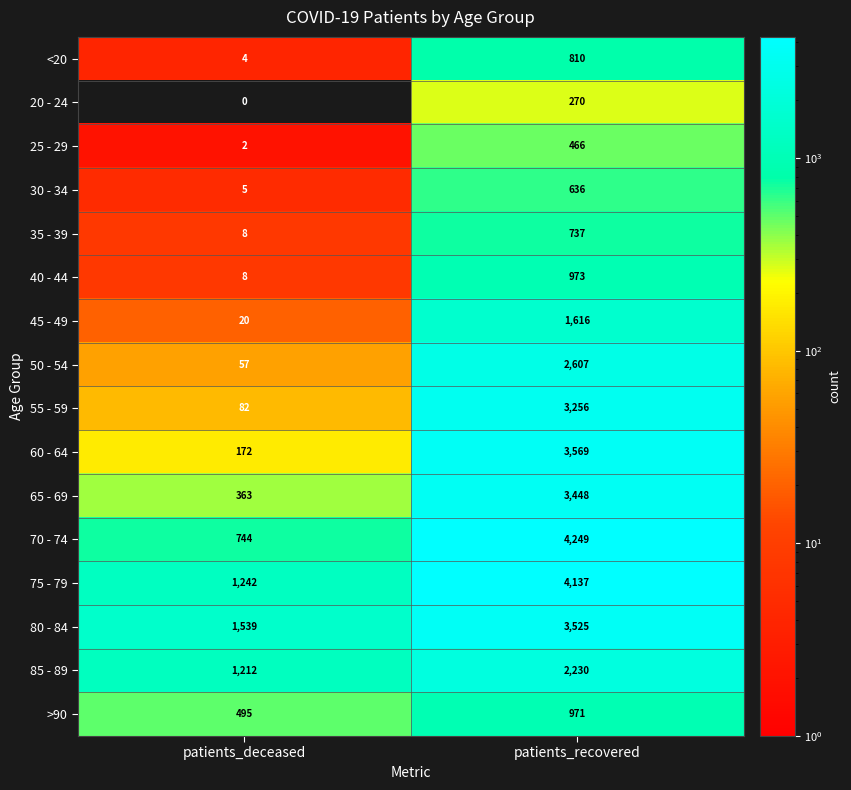

List the series in order of their peak value, highest first.

70 - 74, 75 - 79, 60 - 64, 80 - 84, 65 - 69, 55 - 59, 50 - 54, 85 - 89, 45 - 49, 40 - 44, >90, <20, 35 - 39, 30 - 34, 25 - 29, 20 - 24